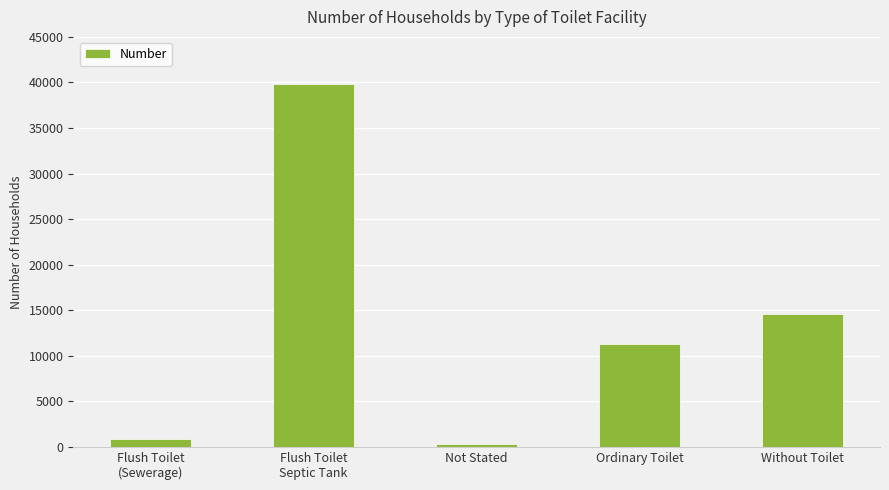

How many distinct data groups are displayed?

1